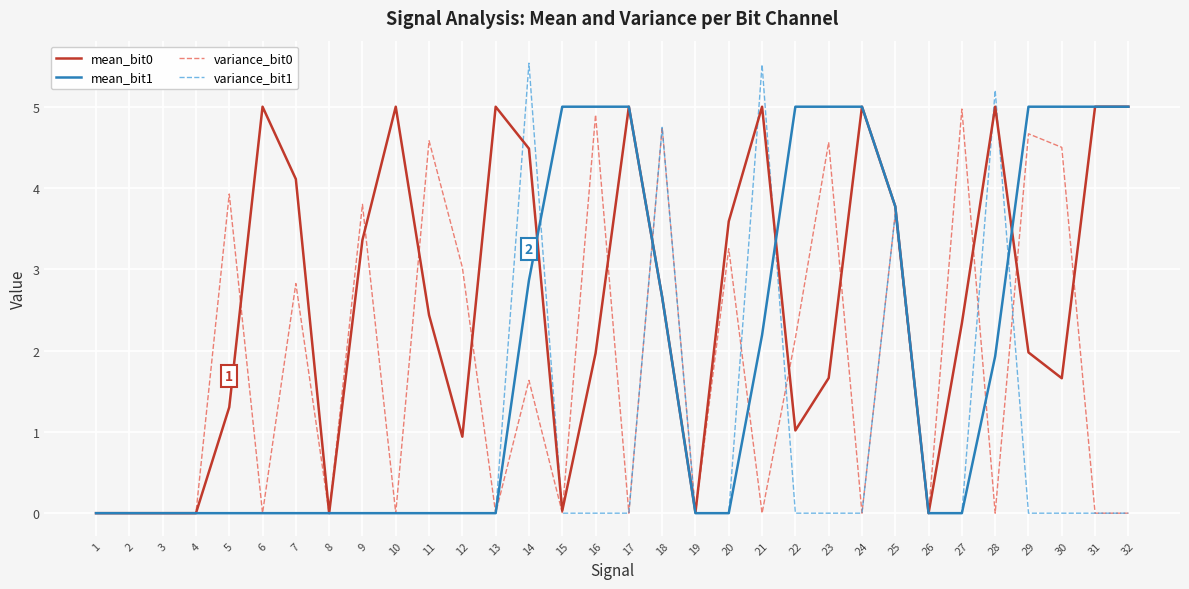

The value of variance_bit1 at 12 is 0.0. True or false?

True